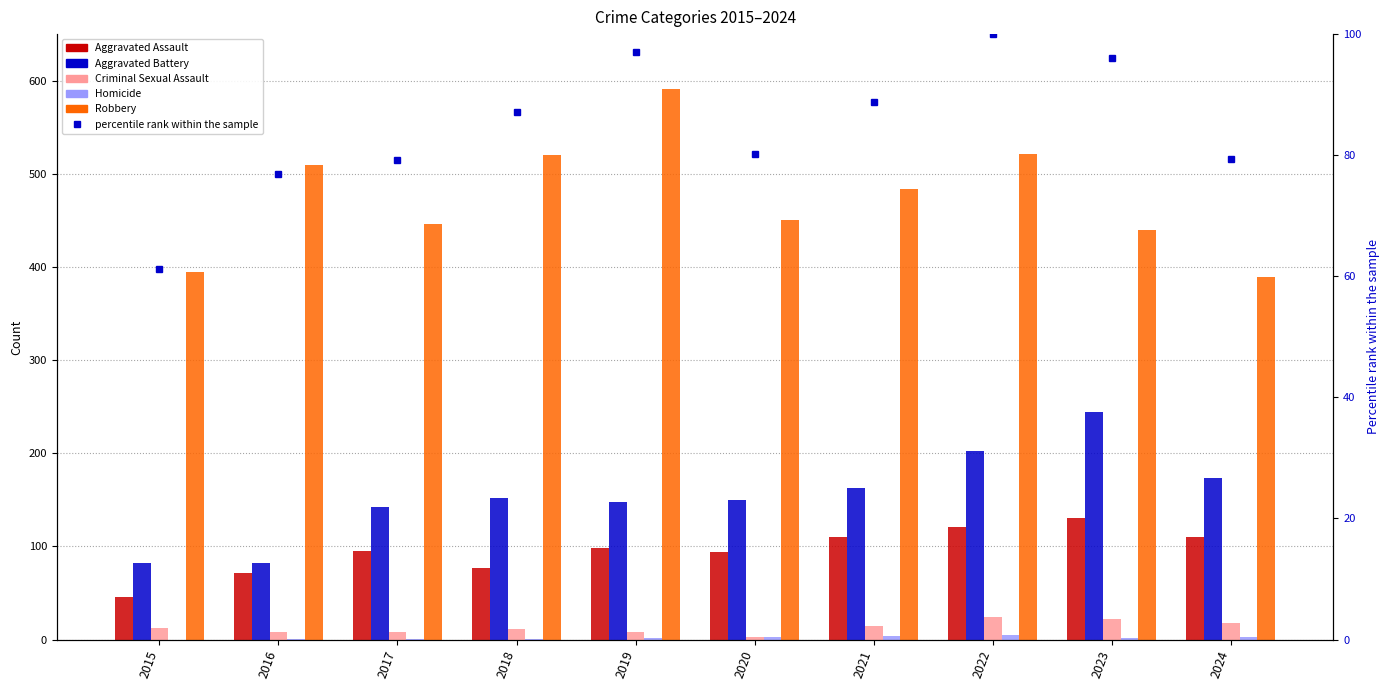

Is the value of Aggravated Assault at 2019 greater than the value of percentile rank within the sample at 2024?

Yes